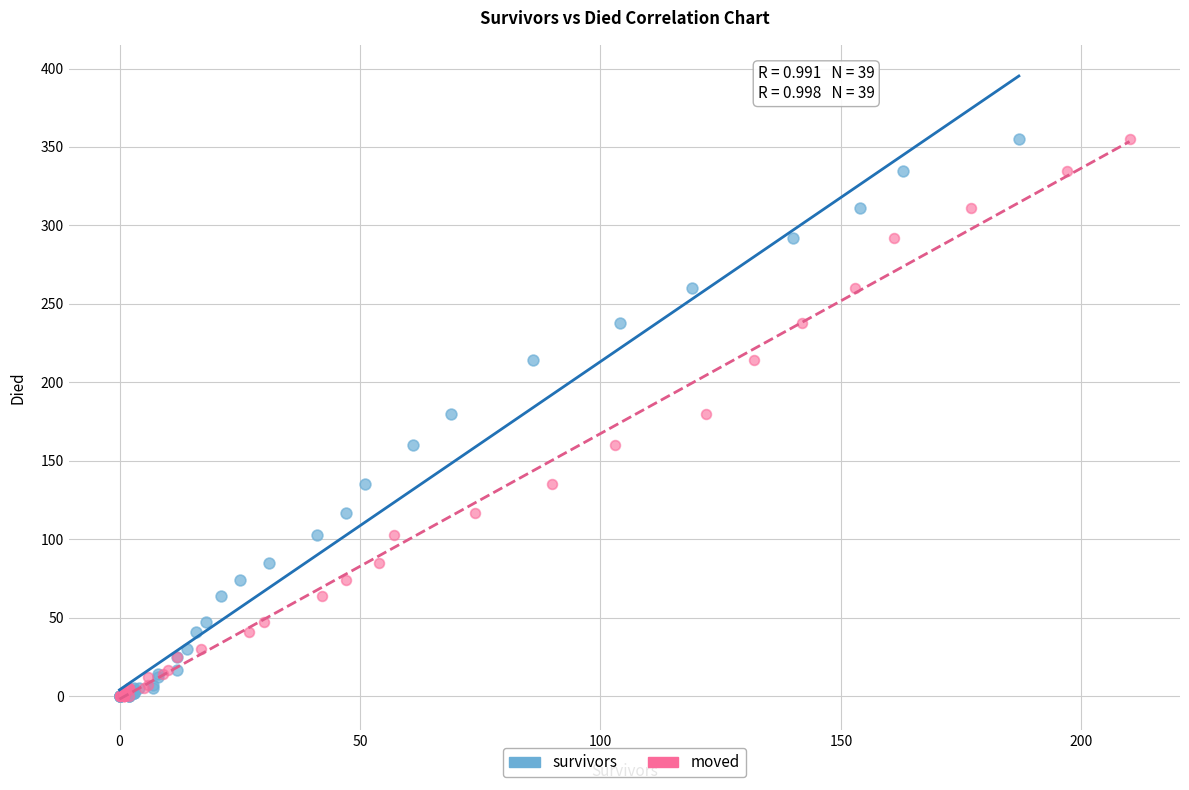

What are all the series names shown in the legend?

survivors, moved